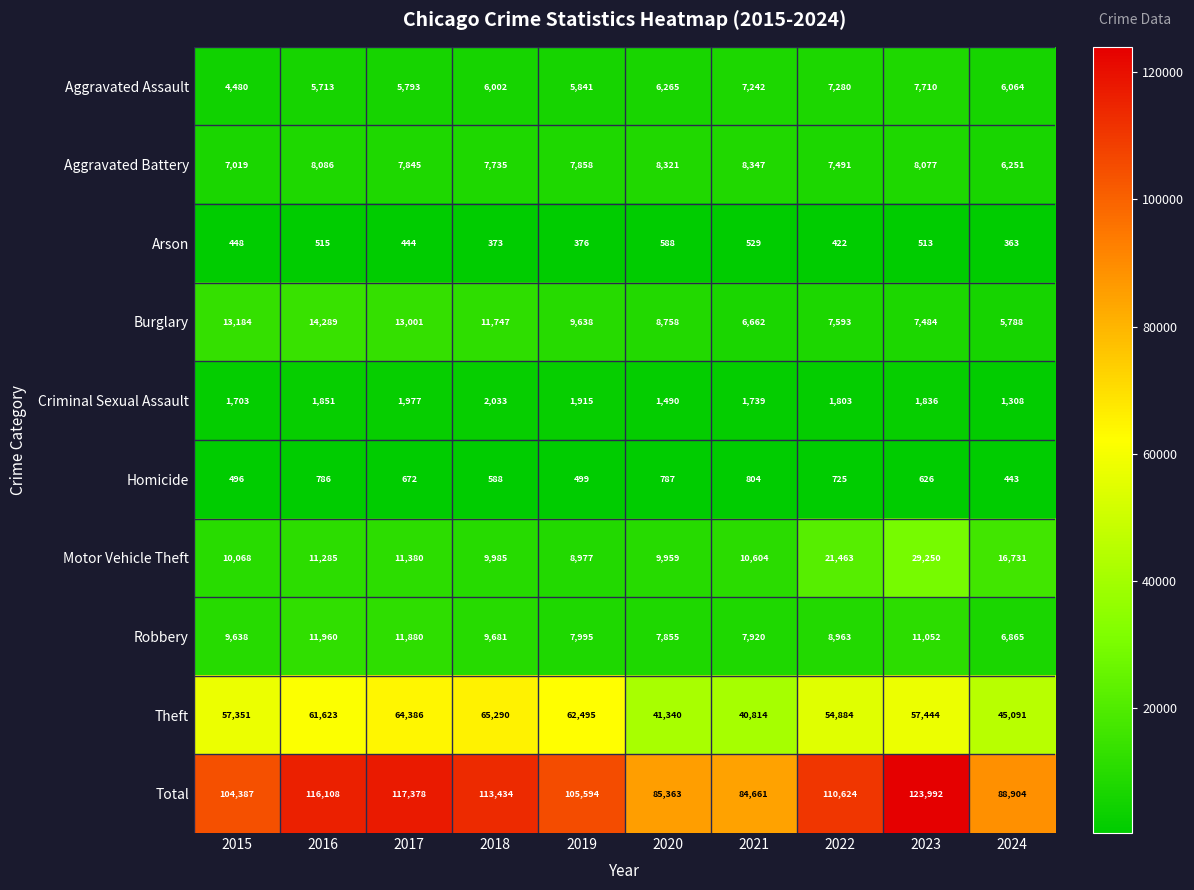

What is the sum of all Total values?

1050445